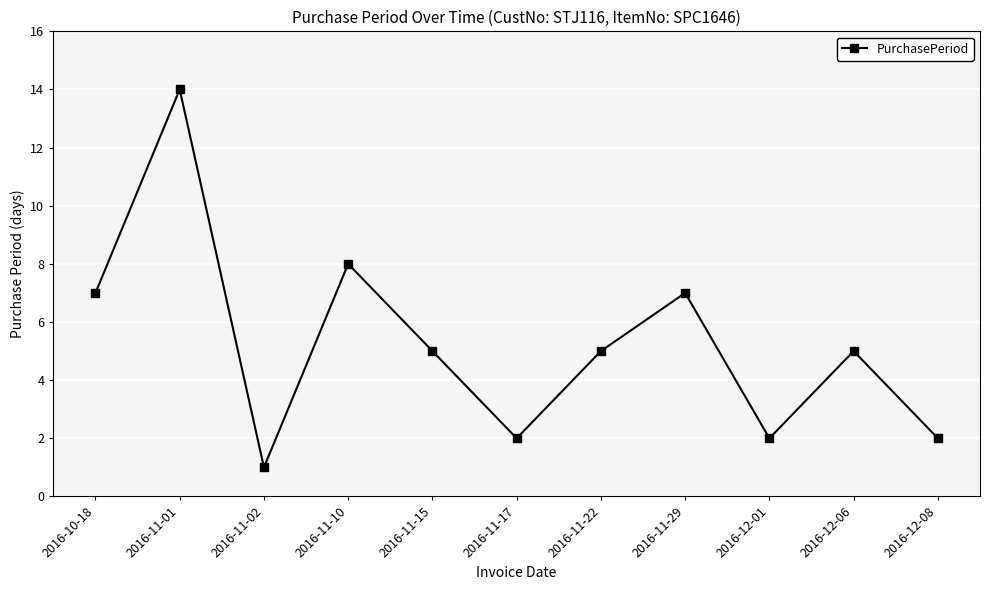

What is the label of the 10th point from the right?

2016-11-01